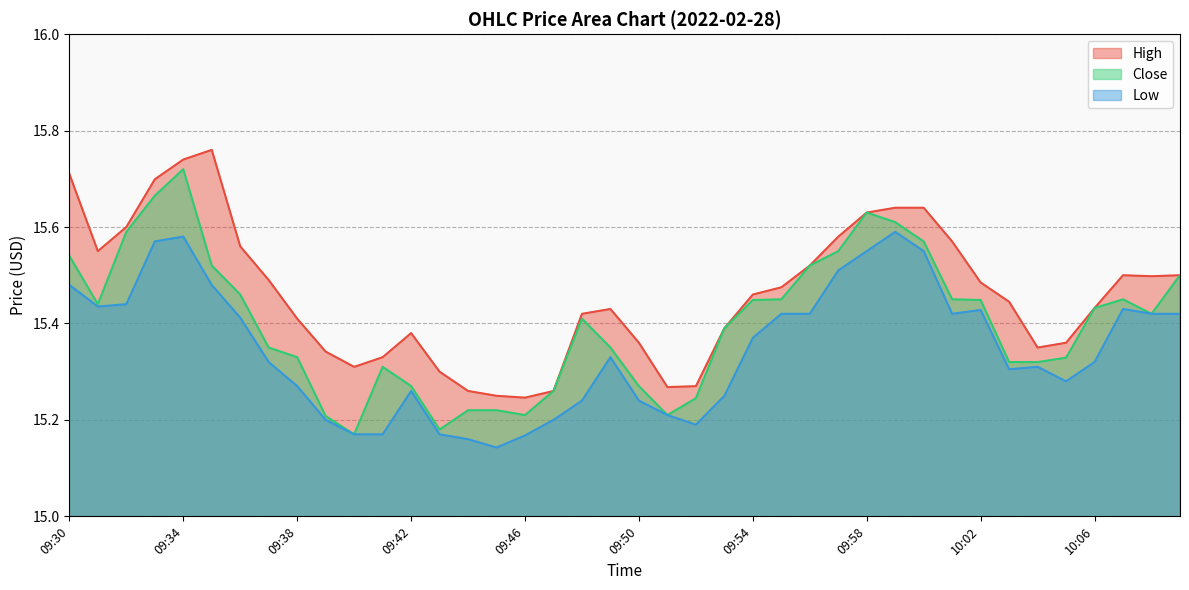

At 09:40, list the series in order from smallest to largest.

Close, Low, High